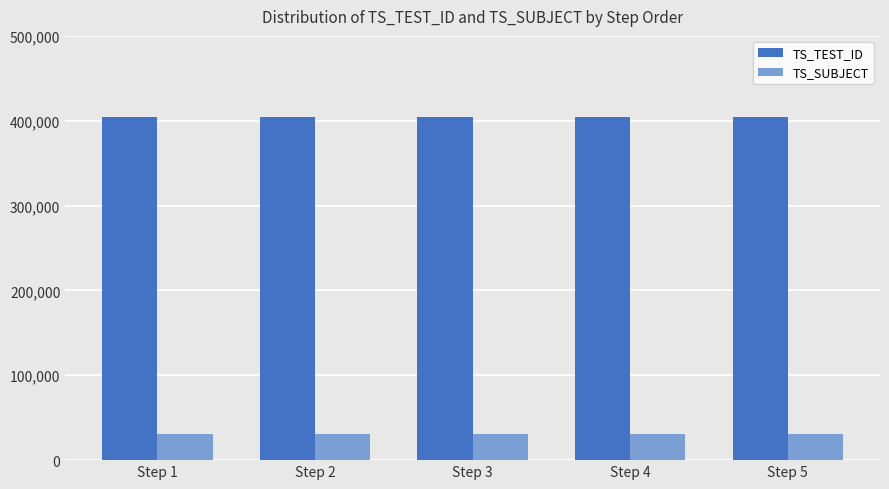

List the series in order of their overall mean, lowest first.

TS_SUBJECT, TS_TEST_ID